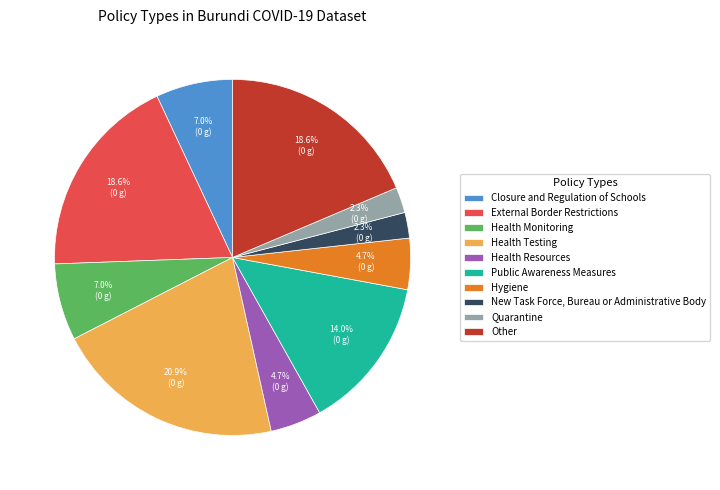

Does Other account for over 50% of the chart?

No